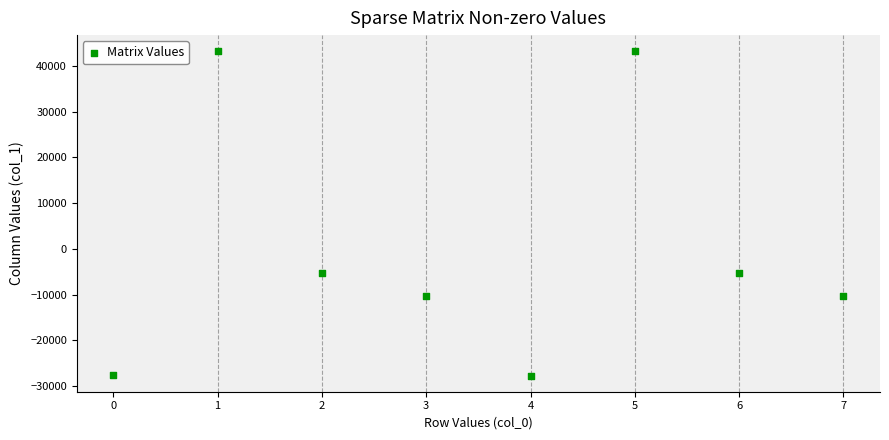

What is the range of Y values (max minus min)?

70840.5